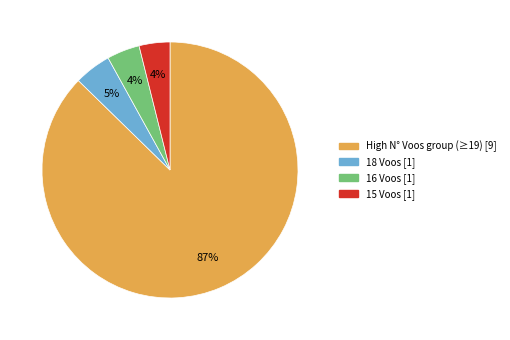

Does any single category account for the majority?

Yes